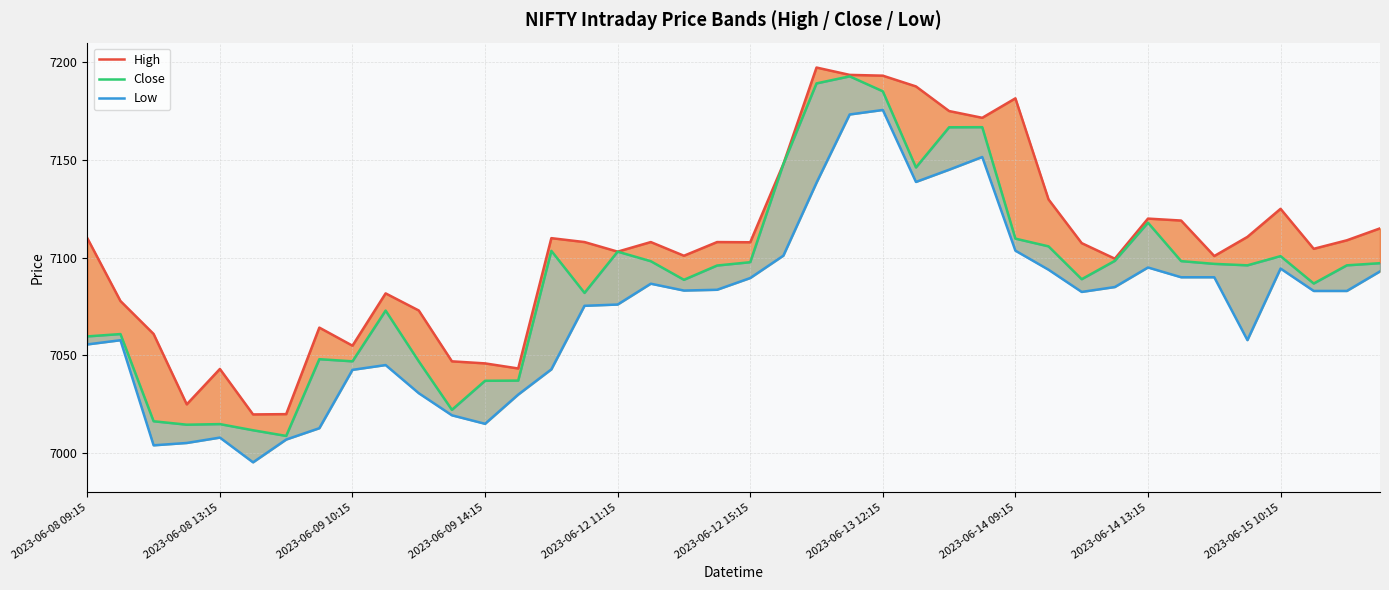

Reading left to right, transcribe all the data shown in this chart.

High: 7110.0	7077.9	7061.0	7025.0	7043.1	7019.9	7020.0	7064.2	7055.0	7081.8	7073.0	7047.0	7046.0	7043.4	7110.0	7108.0	7103.1	7108.0	7101.0	7108.0	7107.9	7148.0	7197.2	7193.5	7193.1	7187.6	7175.0	7171.5	7181.5	7129.8	7107.5	7099.5	7120.0	7119.0	7100.9	7110.6	7125.0	7104.5	7108.9	7115.0
Close: 7059.8	7061.0	7016.4	7014.6	7014.9	7011.8	7008.9	7048.1	7047.0	7073.0	7047.0	7022.2	7037.0	7037.1	7103.5	7082.0	7103.1	7098.2	7088.7	7096.0	7097.7	7147.9	7189.1	7192.8	7185.1	7146.1	7166.7	7166.8	7109.8	7105.8	7089.0	7098.4	7117.9	7098.2	7096.9	7096.1	7100.8	7086.8	7096.1	7097.2
Low: 7055.6	7057.8	7004.0	7005.2	7008.0	6995.4	7007.0	7012.8	7042.6	7045.1	7030.7	7019.4	7015.0	7030.0	7042.9	7075.4	7076.0	7086.7	7083.2	7083.6	7089.6	7101.0	7138.4	7173.2	7175.5	7138.8	7145.0	7151.5	7103.6	7093.9	7082.5	7085.0	7095.0	7090.0	7090.0	7057.9	7094.5	7083.0	7083.0	7093.0